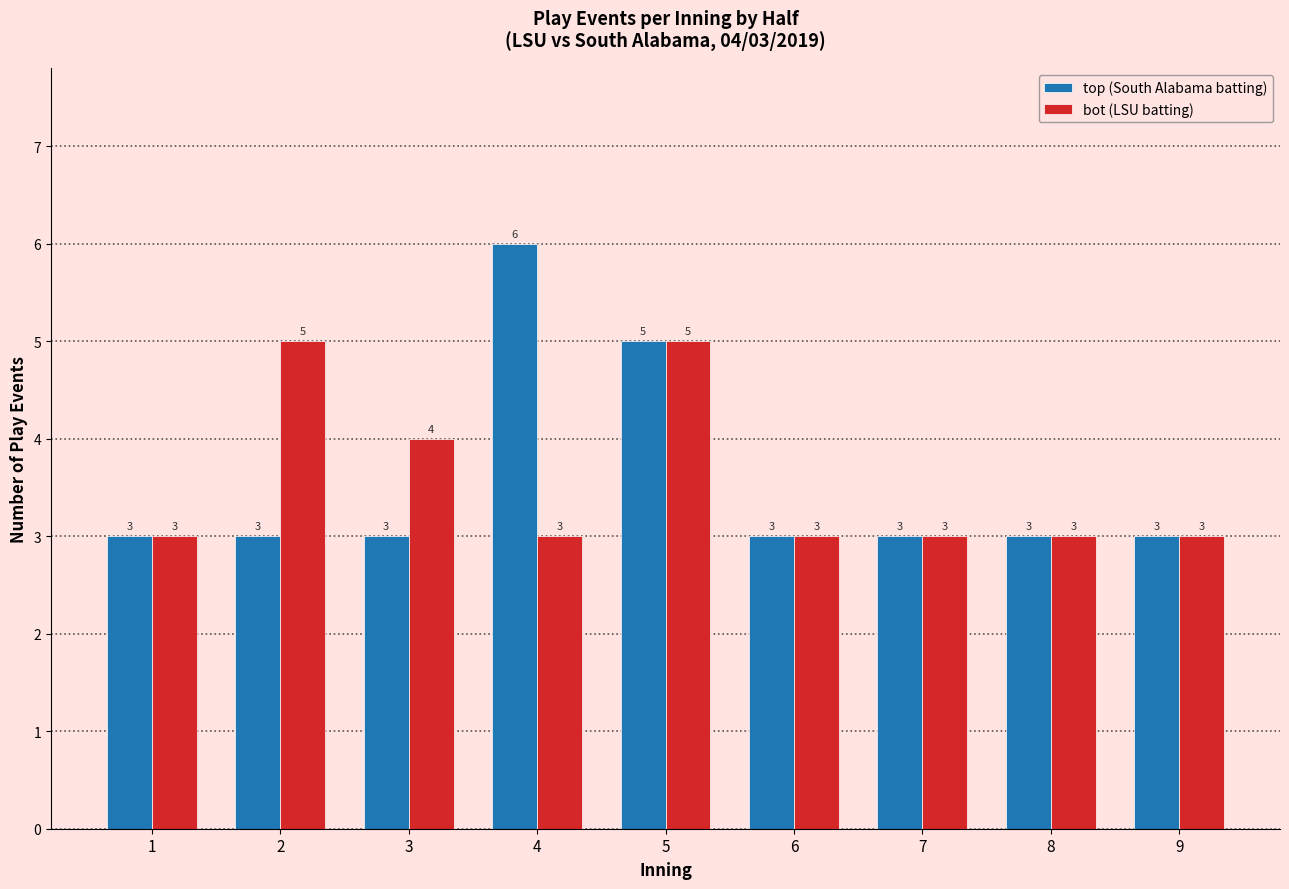

What is the total value across all series at 3?

7